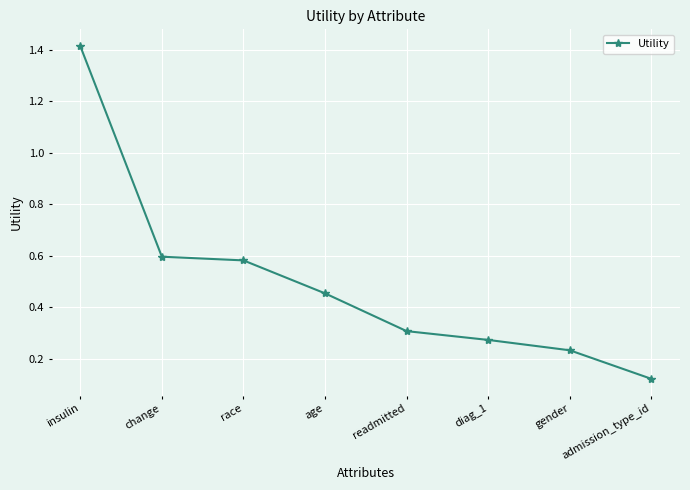

What is the sum of all values?

4.0